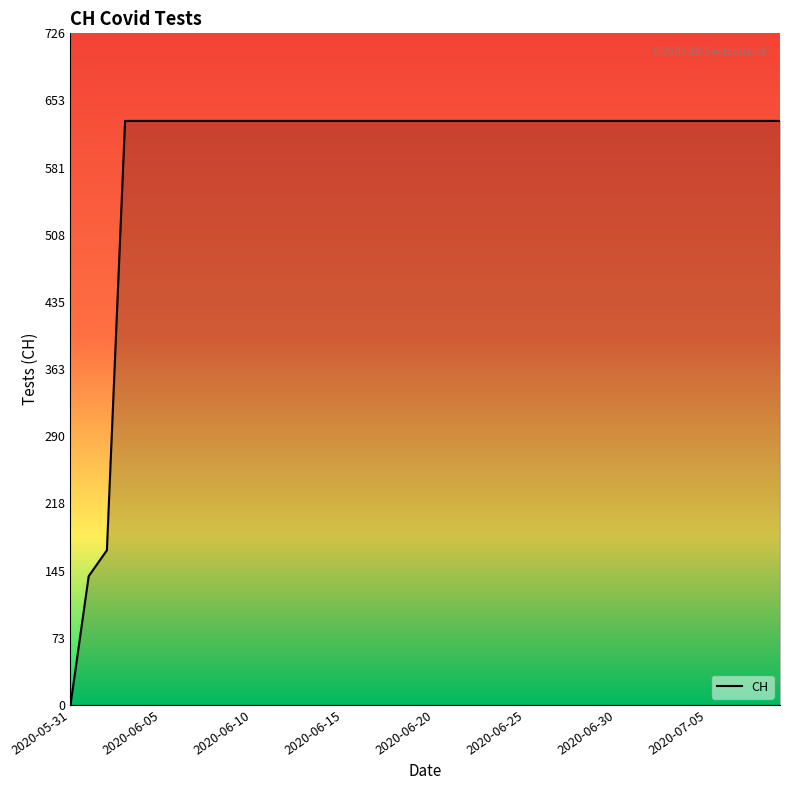

What is the average value?

591